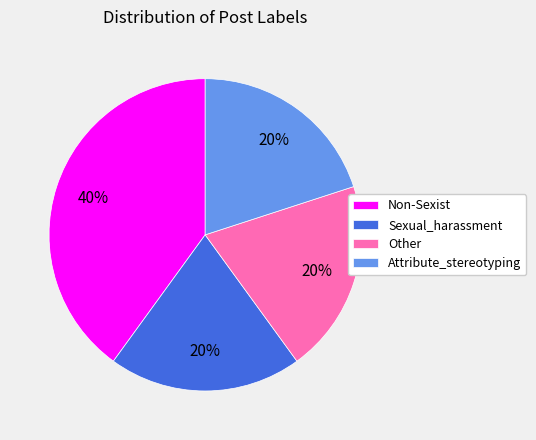

Is it true that Other is 29% of the pie?

False